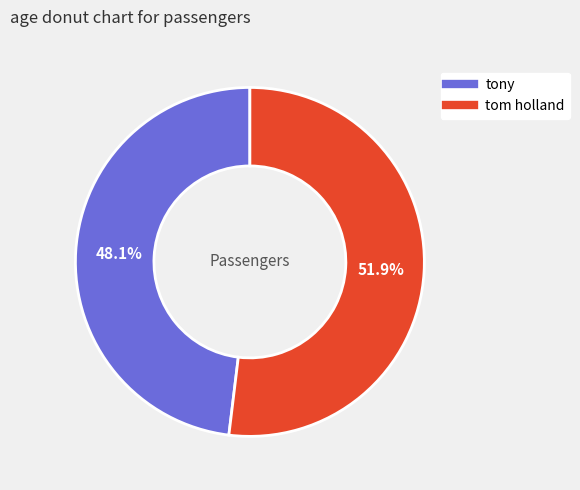

How many segments does this pie chart have?

2